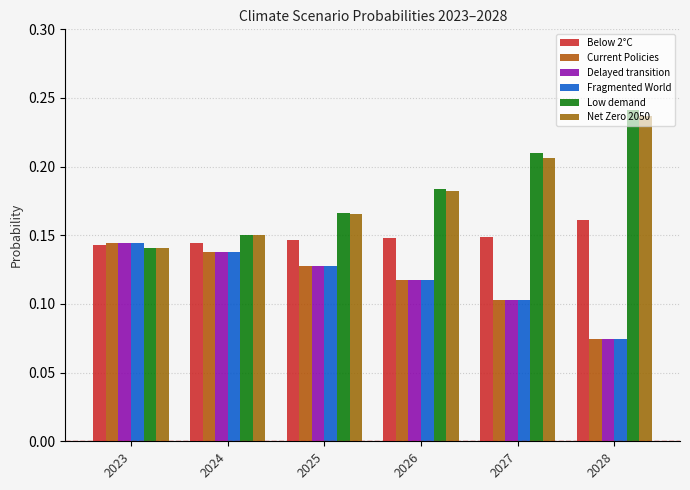

What is the difference between the highest and lowest values at 2027?

0.1